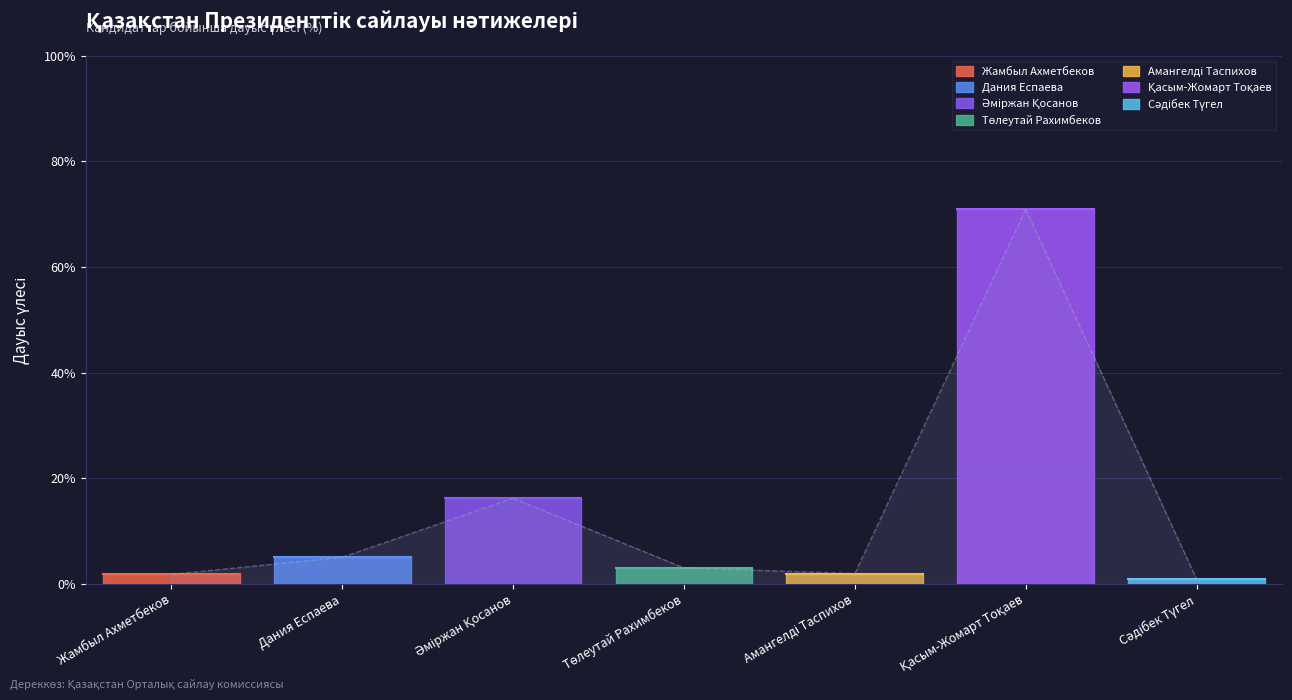

Is this an area chart (filled region under the line)?

No